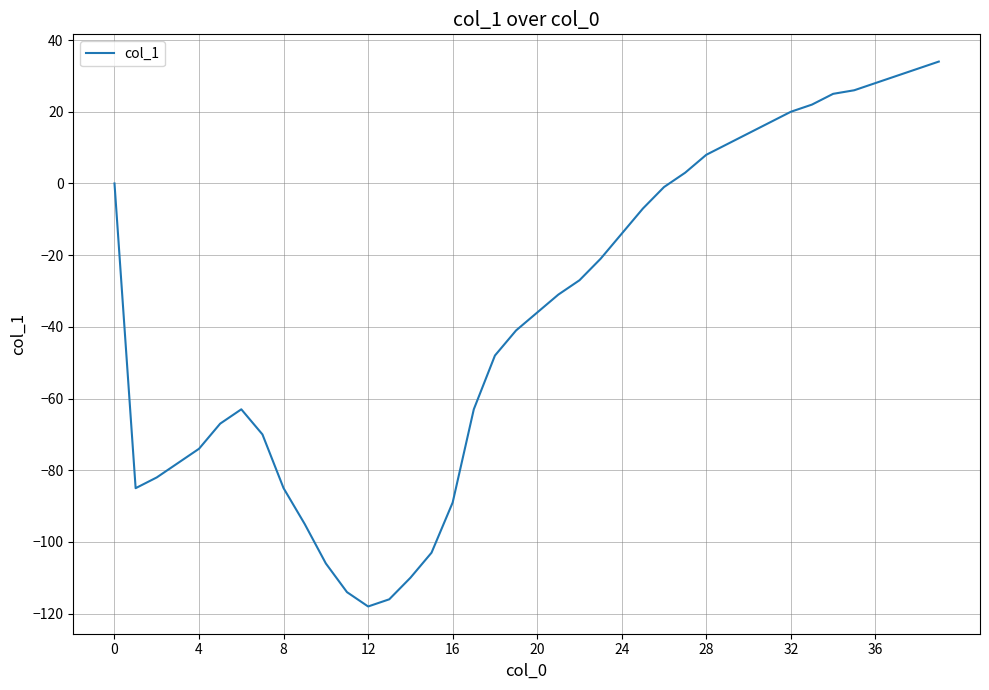

Does the chart have visible grid lines?

Yes